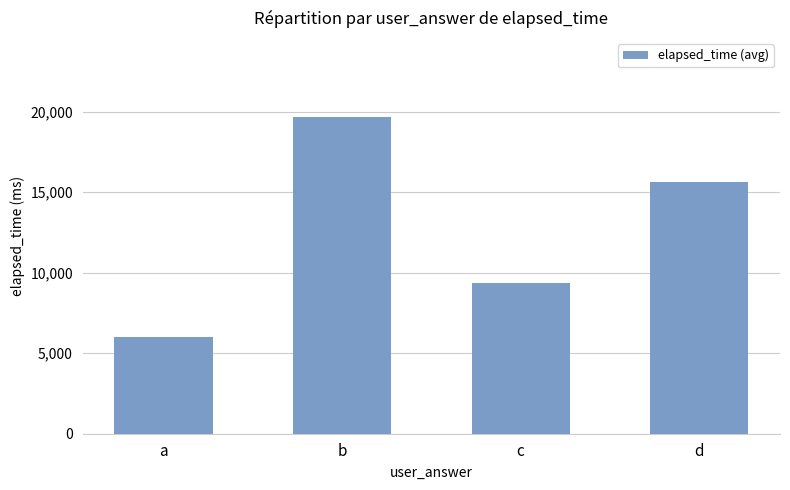

Which has a higher value, b or d?

b